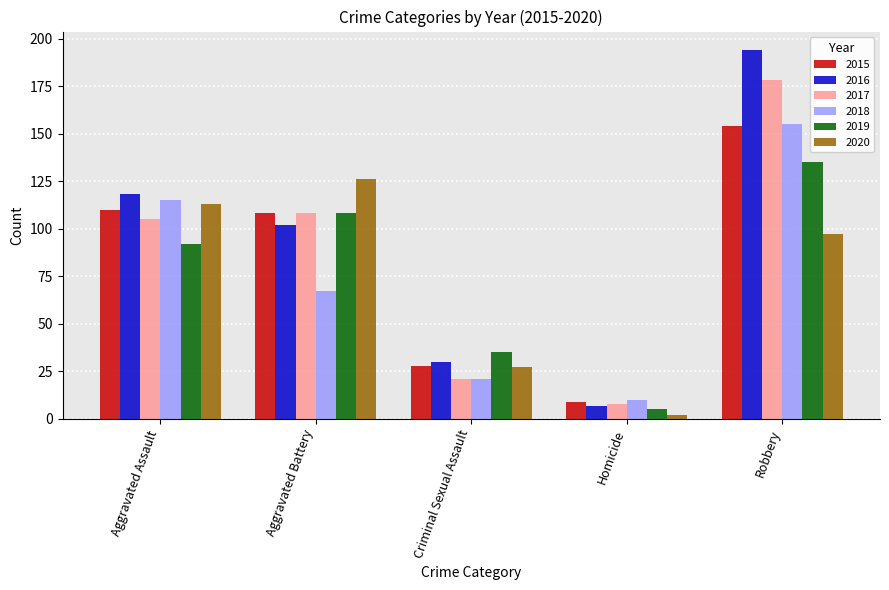

Which label corresponds to the smallest value in the chart?

Homicide